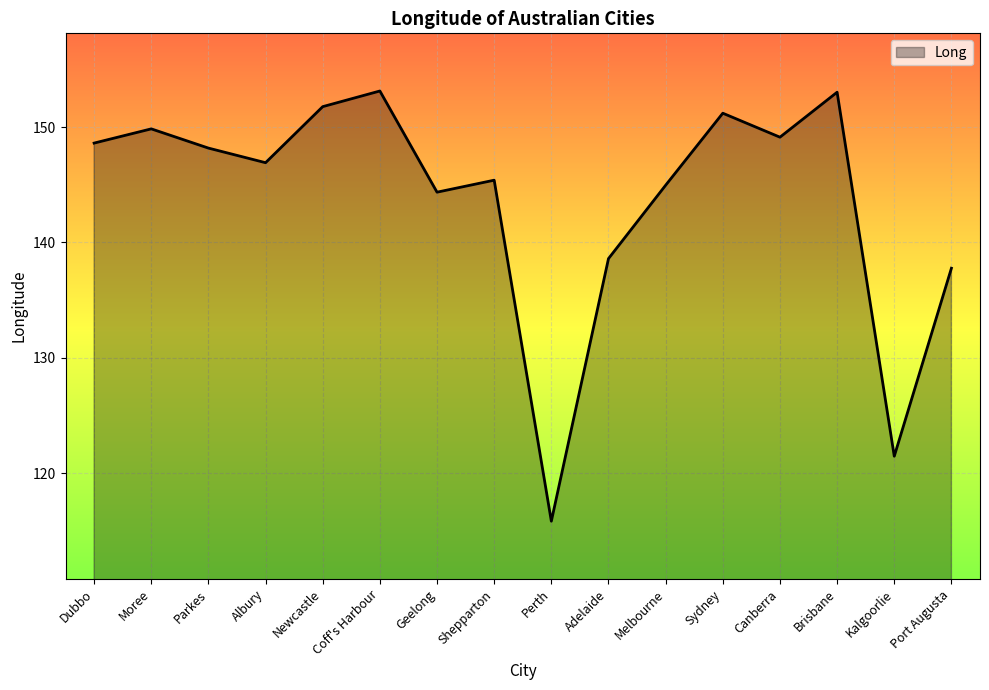

Between Coff's Harbour and Albury, which is larger?

Coff's Harbour